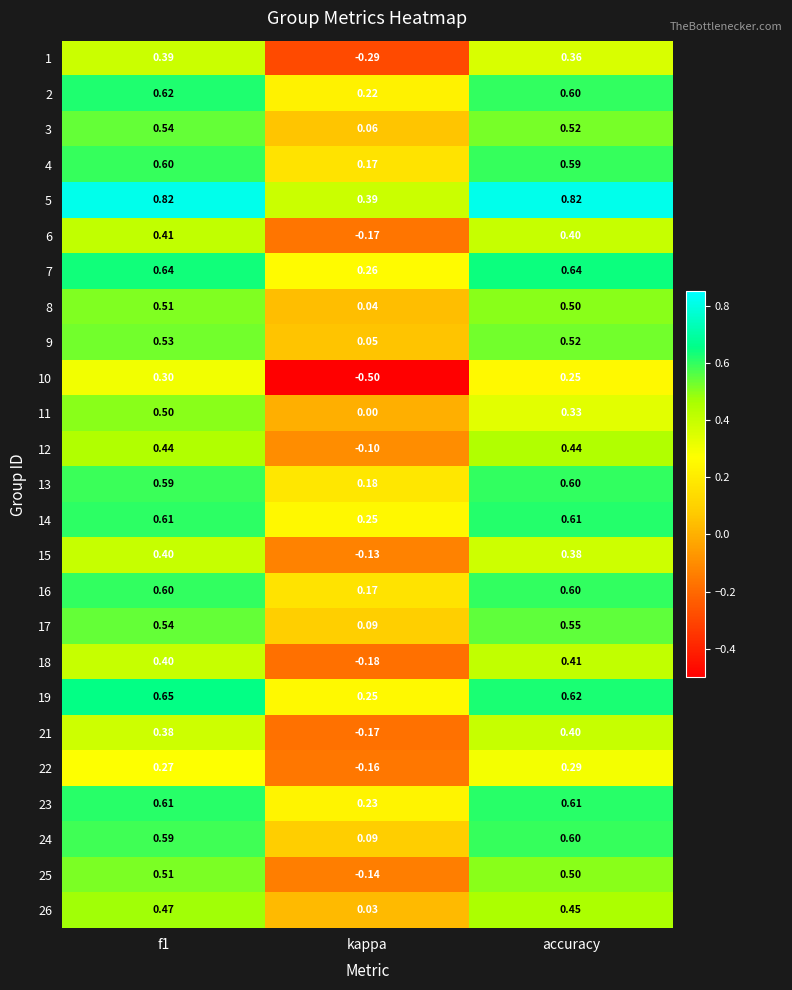

At which label is 1 closest to 0?

kappa